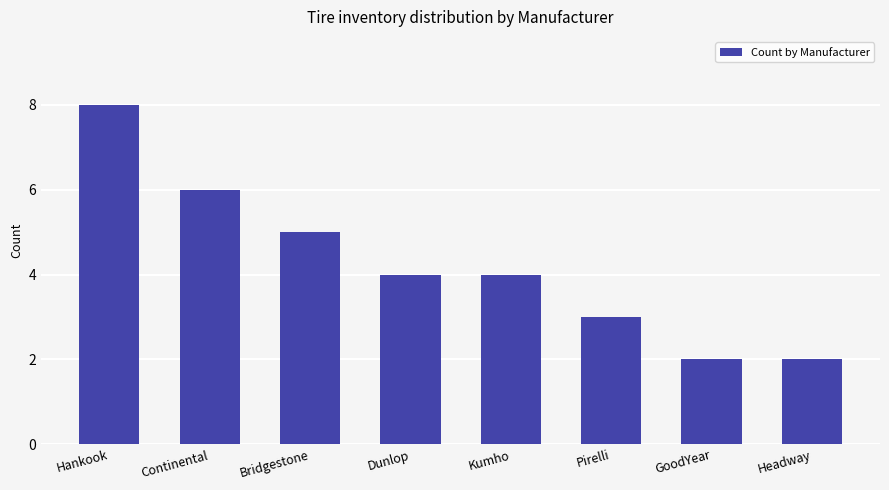

How many categories are shown in the chart?

8